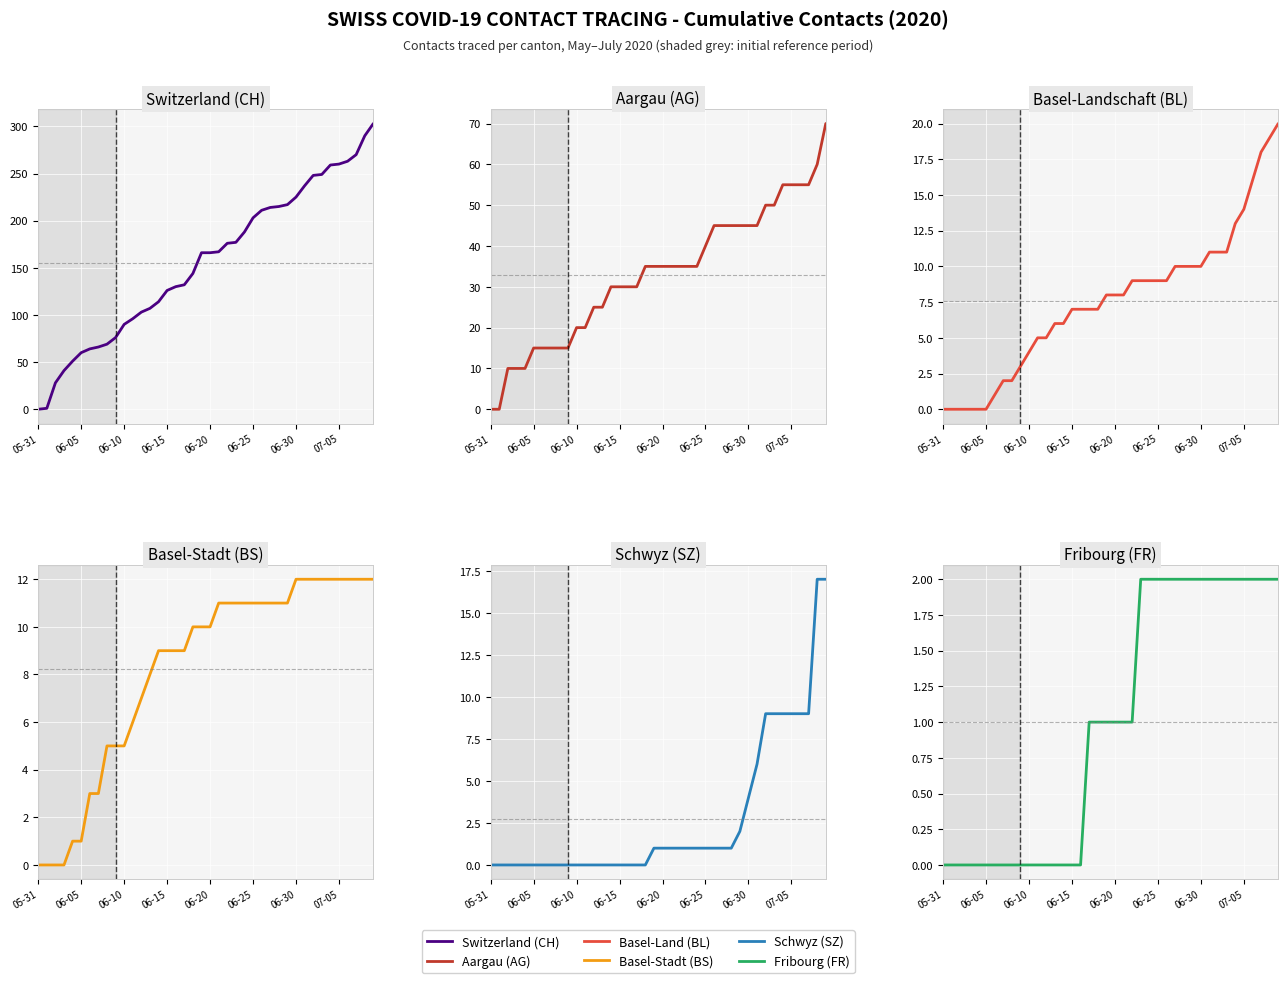

What are all the series names shown in the legend?

CH, AG, BL, BS, SZ, FR